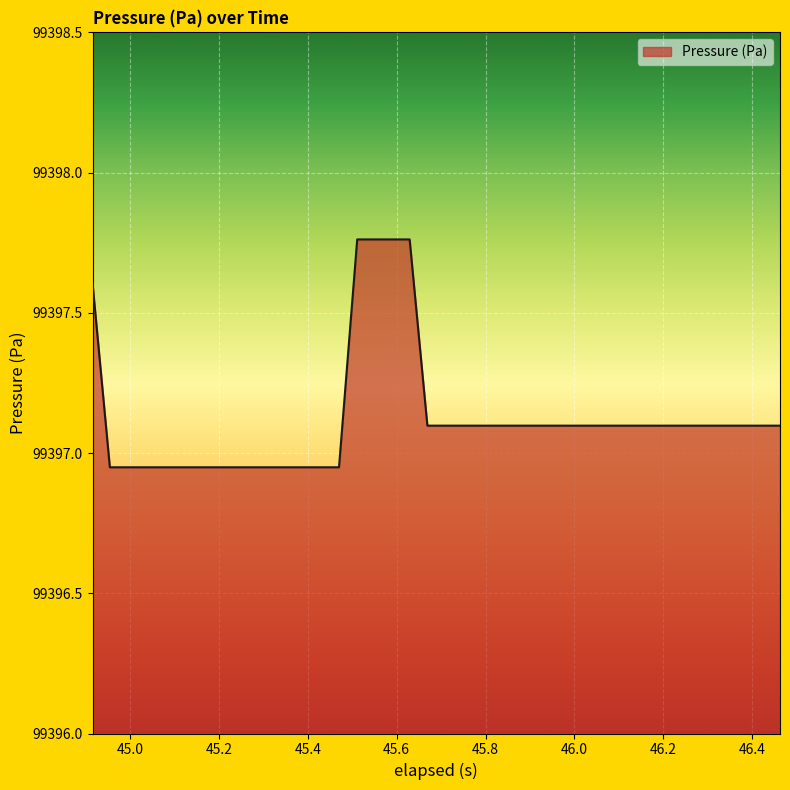

How many lines are shown in the chart?

1